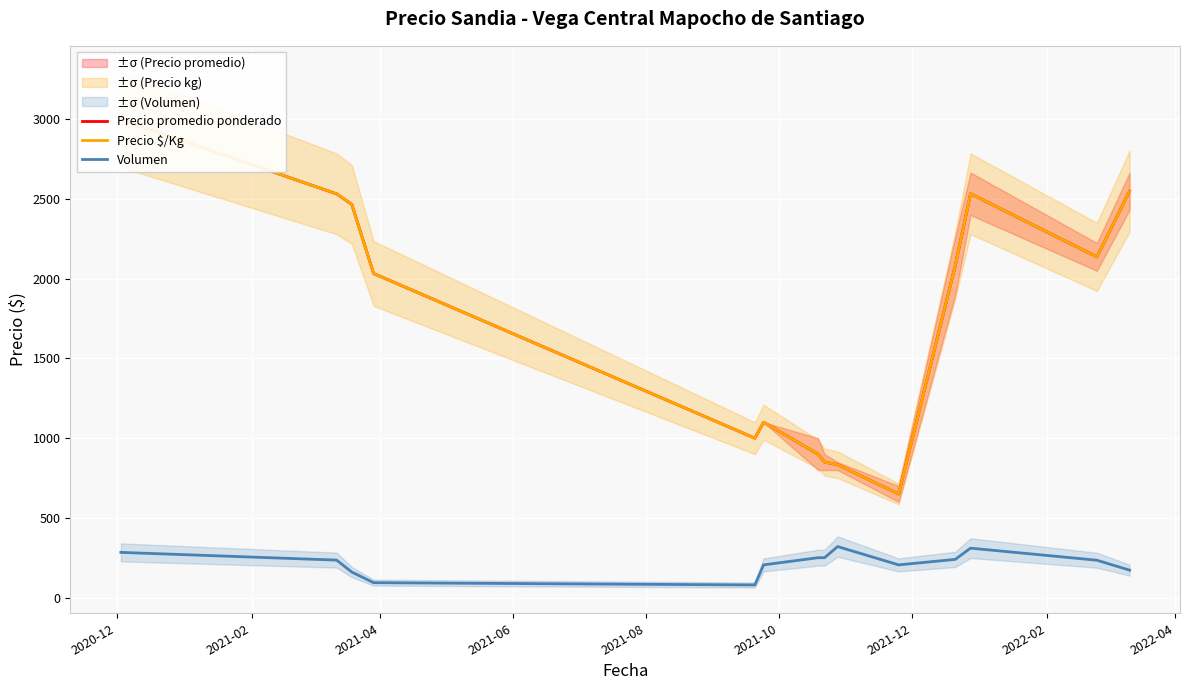

What is the lowest value of the Volumen series?

79.0